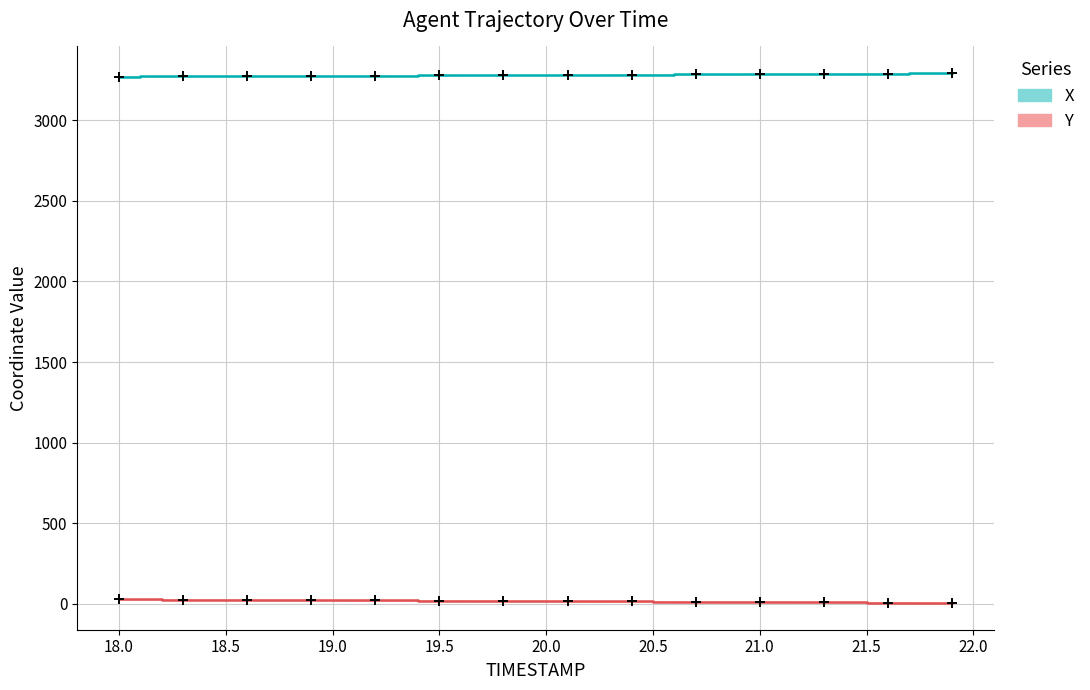

What is the spread (max minus min) of values at 18.5?

3251.2